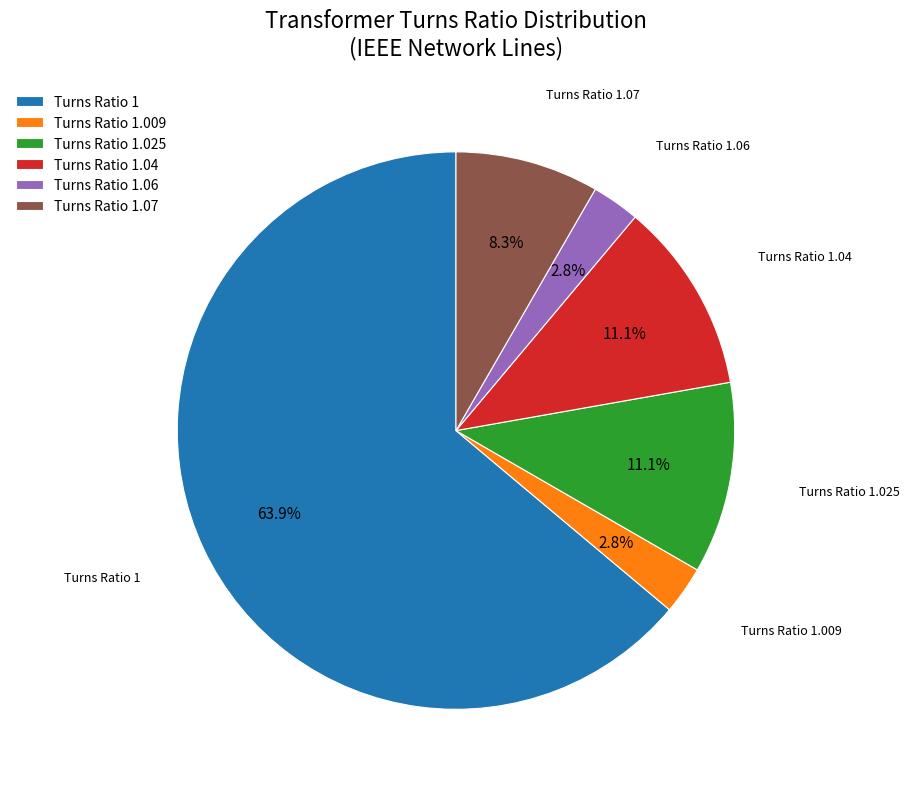

What is the total percentage of Turns Ratio 1.04 and Turns Ratio 1?

75.0%